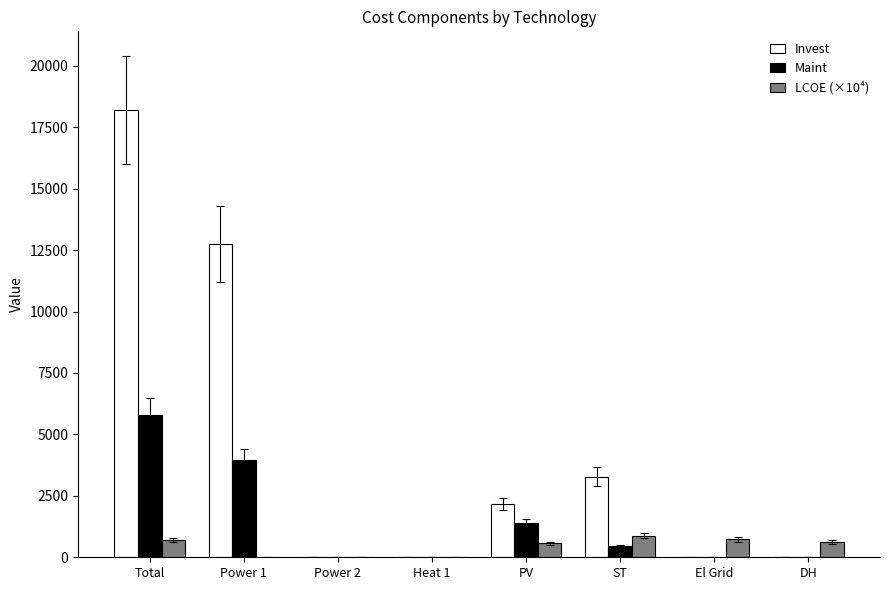

What is the difference between the LCOE (×10⁴) values at Heat 1 and El Grid?

726.1